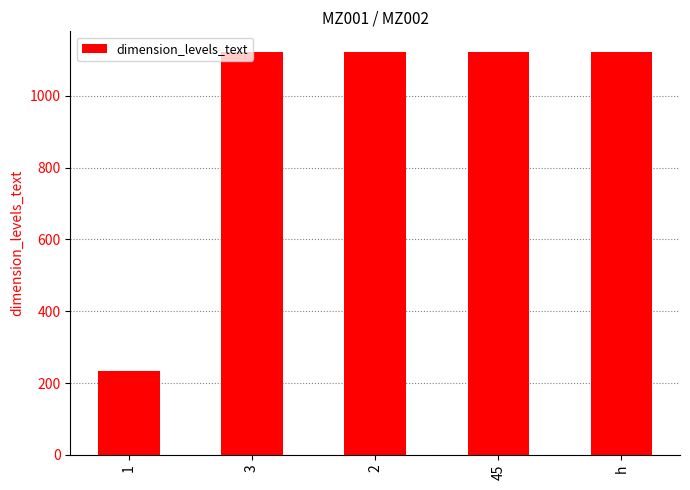

What is the sum of all values?

4726